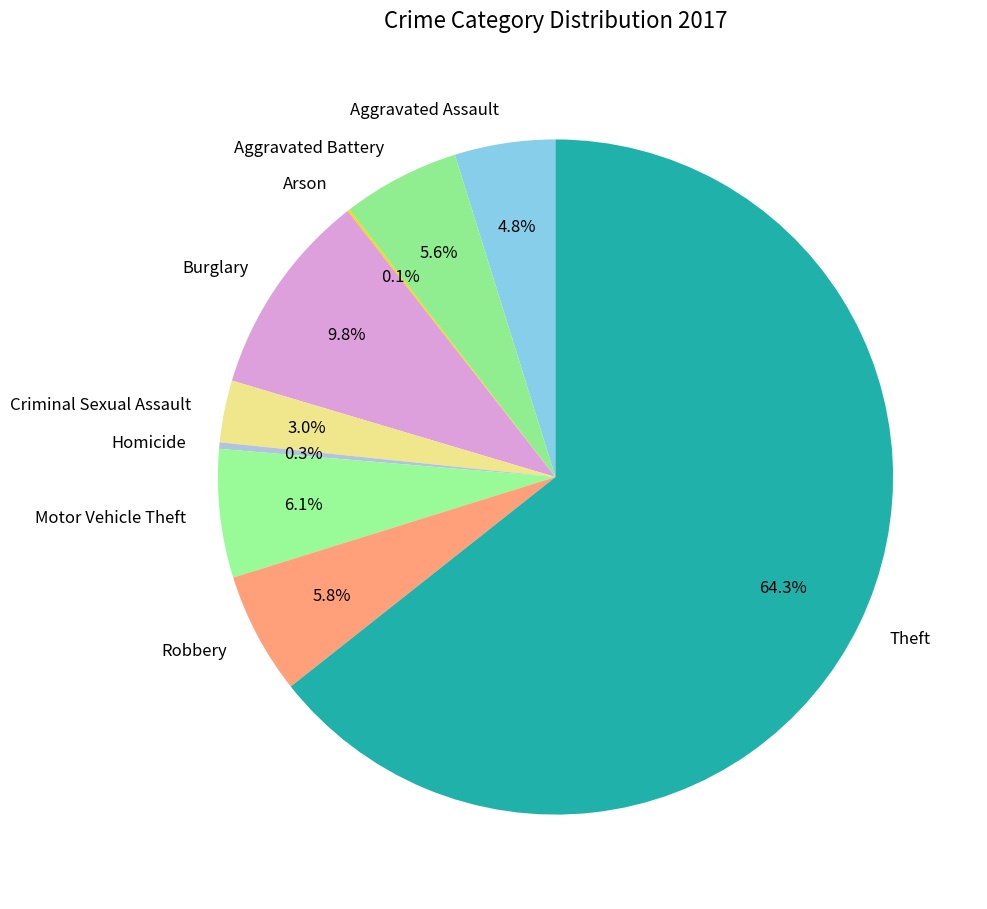

What percentage is the Motor Vehicle Theft slice, to the nearest percent?

6%